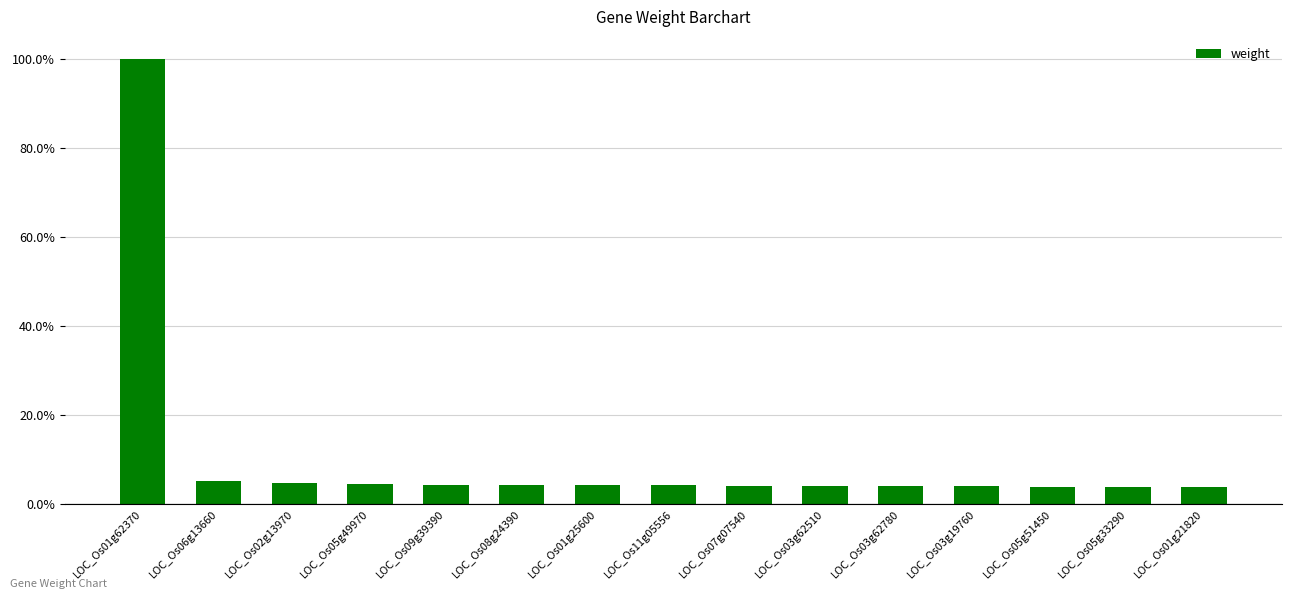

What is the maximum value shown in the chart?

1.0